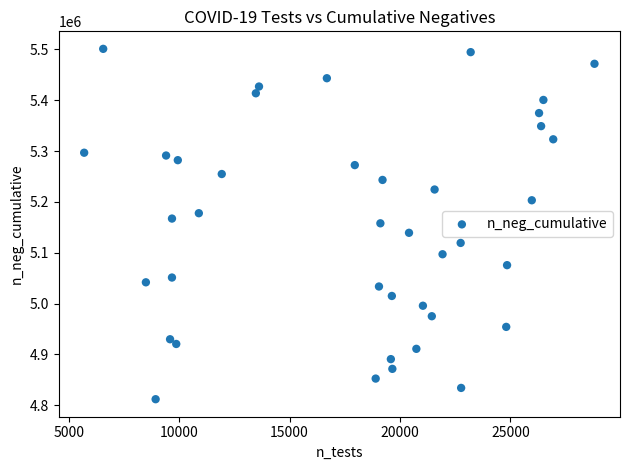

What is the range of Y values (max minus min)?

688963